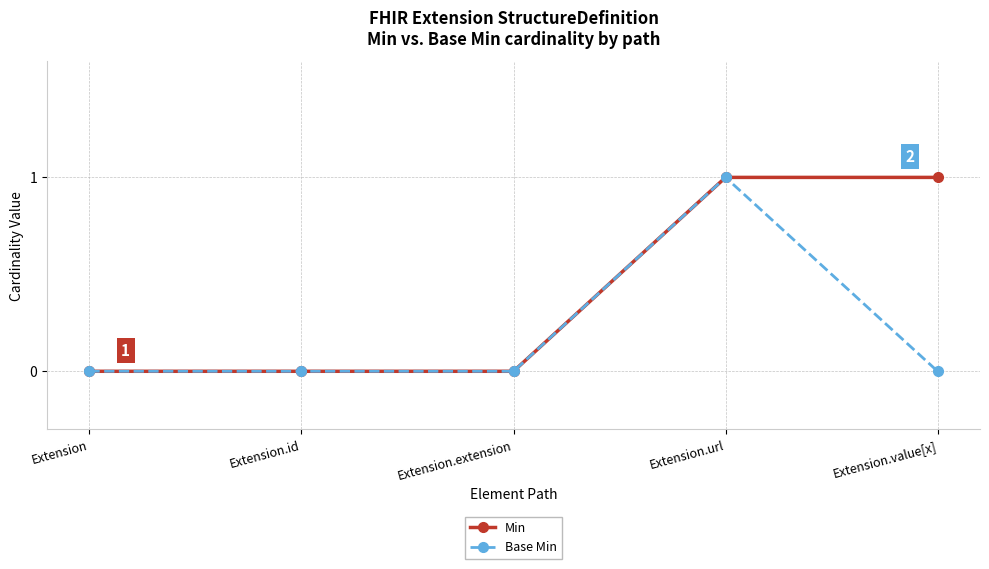

True or false: Min has a value of 0 at Extension.id.

True